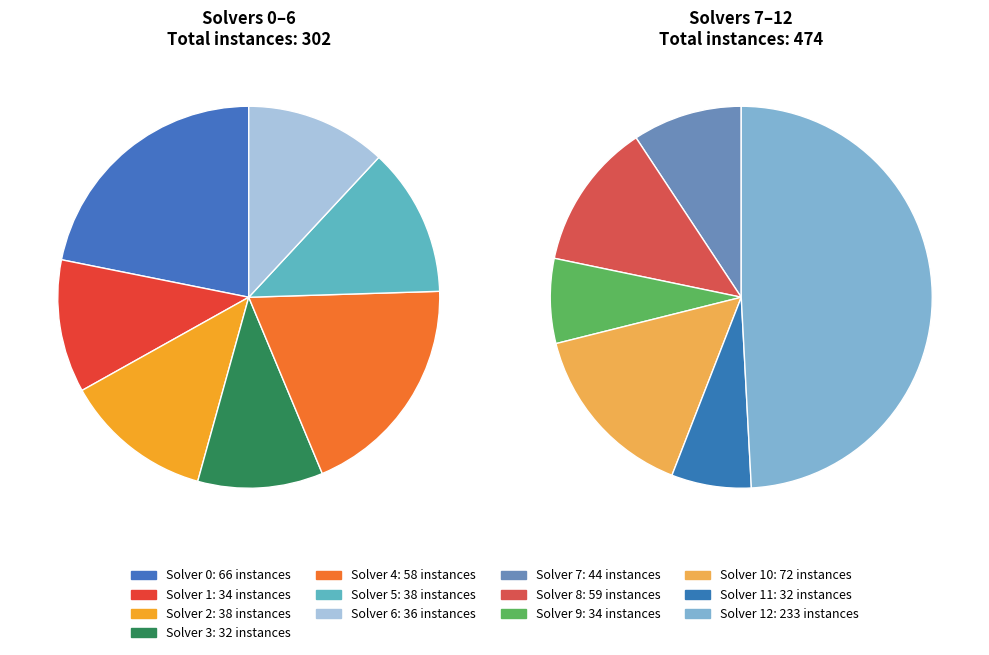

What is the change in value from 9 to 12?

+199